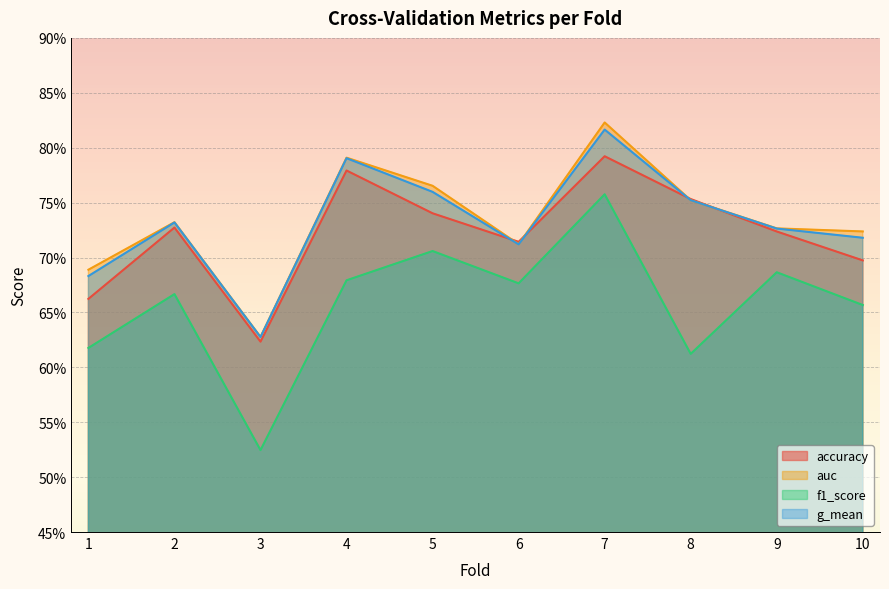

In g_mean, how many points are lower than both neighbors (excluding endpoints)?

2